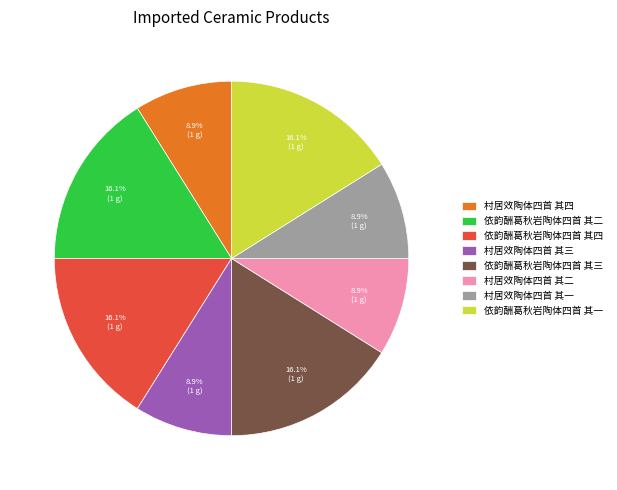

To the nearest percent, what portion does 村居效陶体四首 其二 represent?

9%